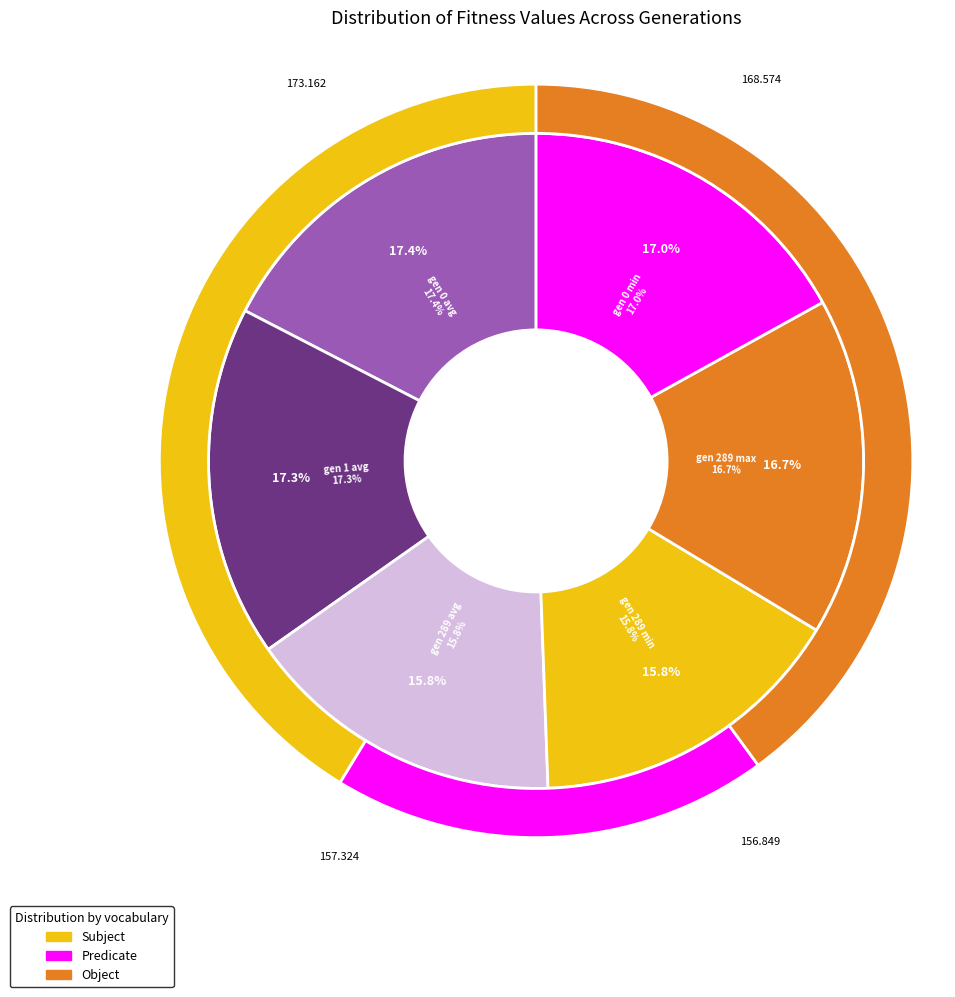

Which slice is the smallest?

gen 289 min